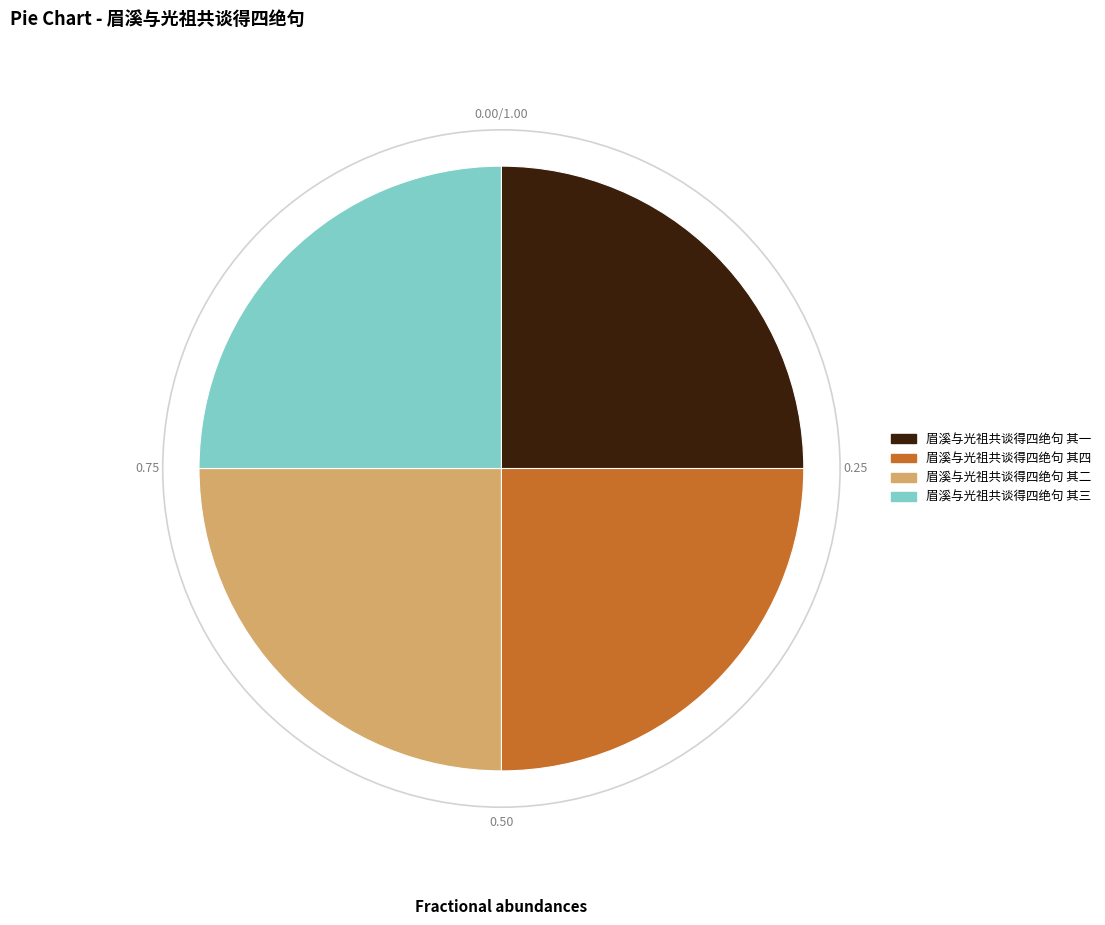

Is 眉溪与光祖共谈得四绝句 其三 the majority of the pie?

No